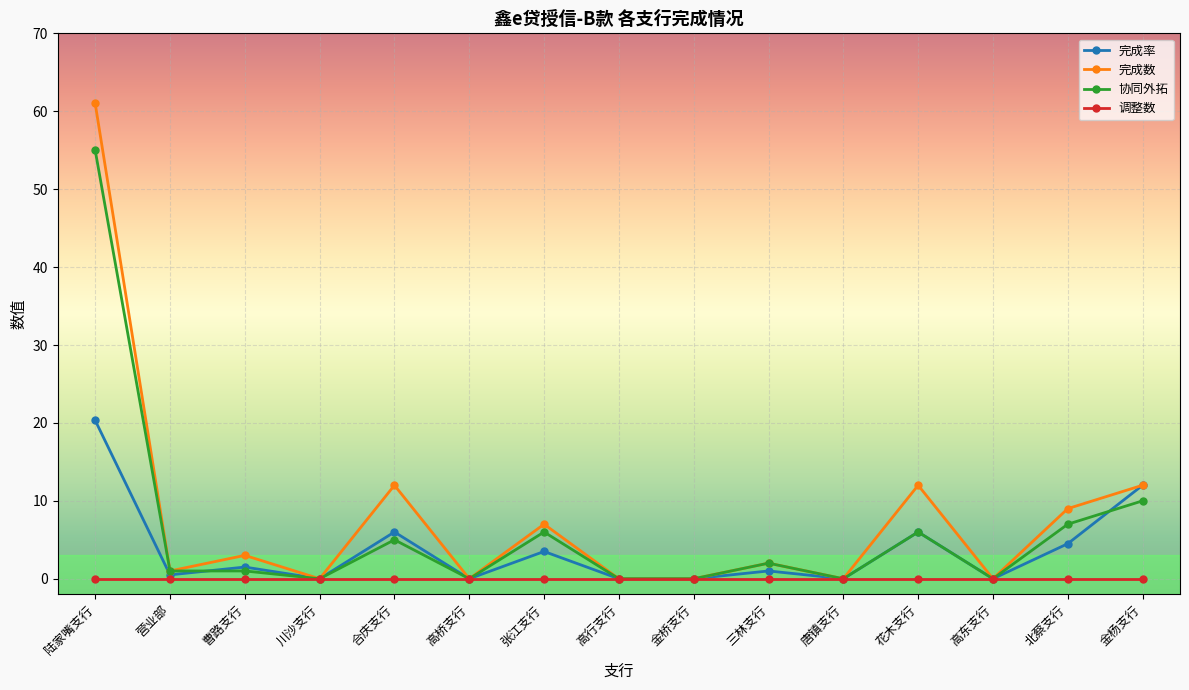

What is the sum of all 协同外拓 values?

93.0